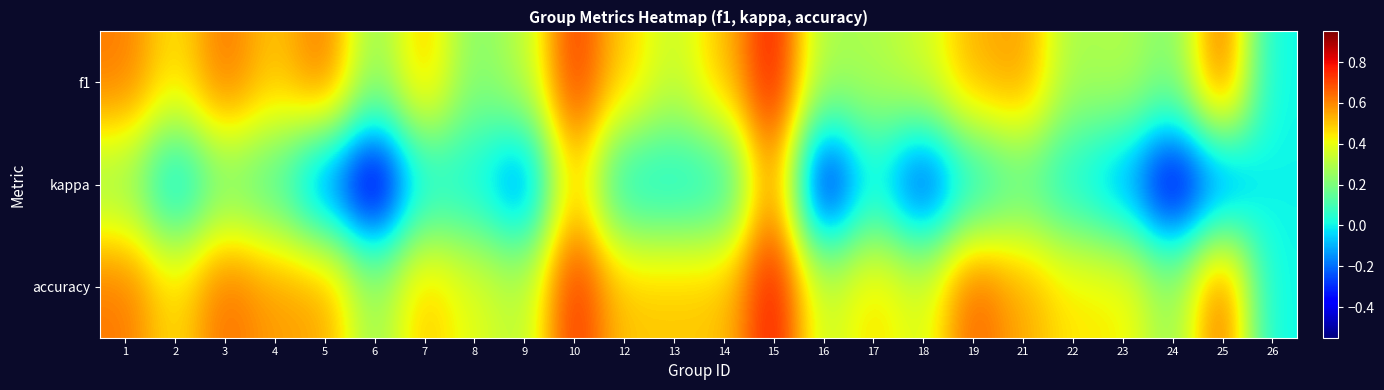

Which series has the largest total across all categories?

accuracy